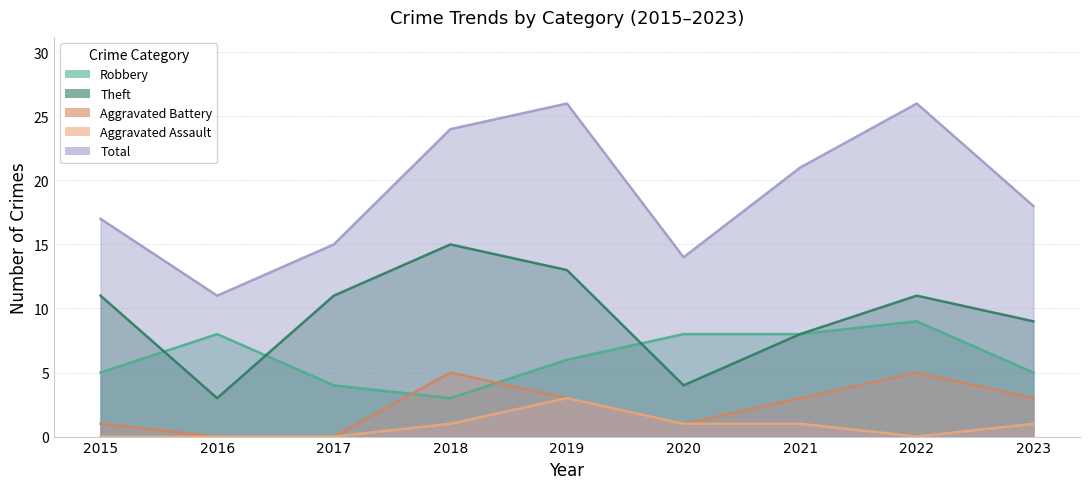

True or false: Total and Theft intersect in this chart.

False